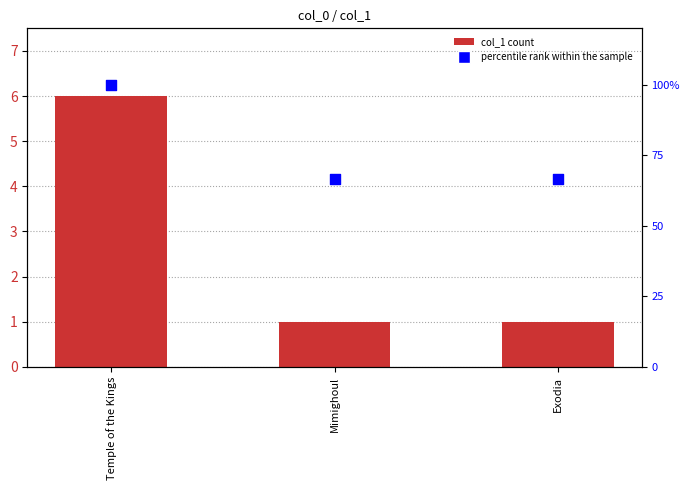

At which category is the sum across all series the highest?

Temple of the Kings